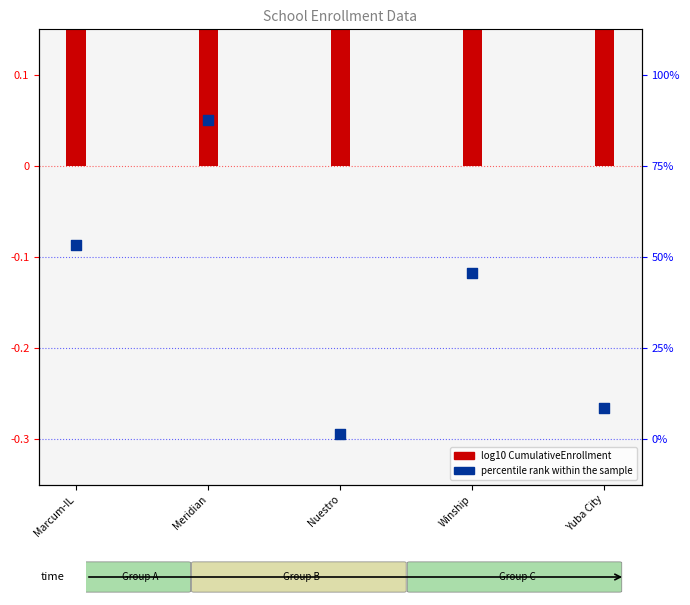

Which series contains the lowest Y value?

percentile rank within the sample